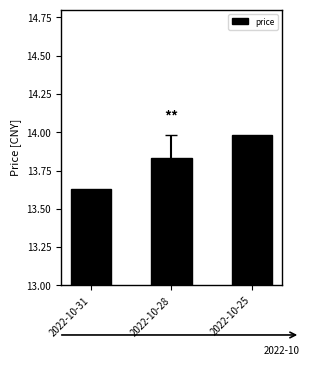

Rank the categories by value from lowest to highest.

2022-10-31, 2022-10-28, 2022-10-25